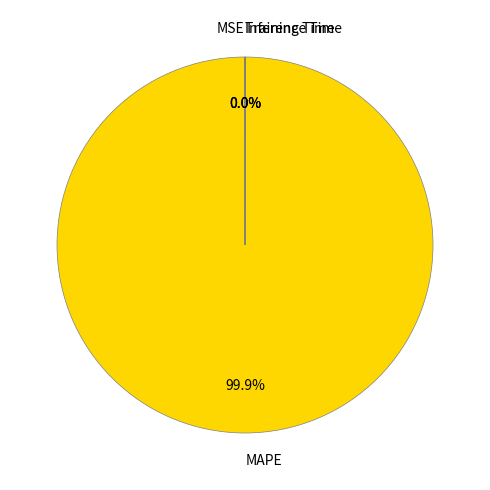

Which category has the biggest portion of the pie?

MAPE